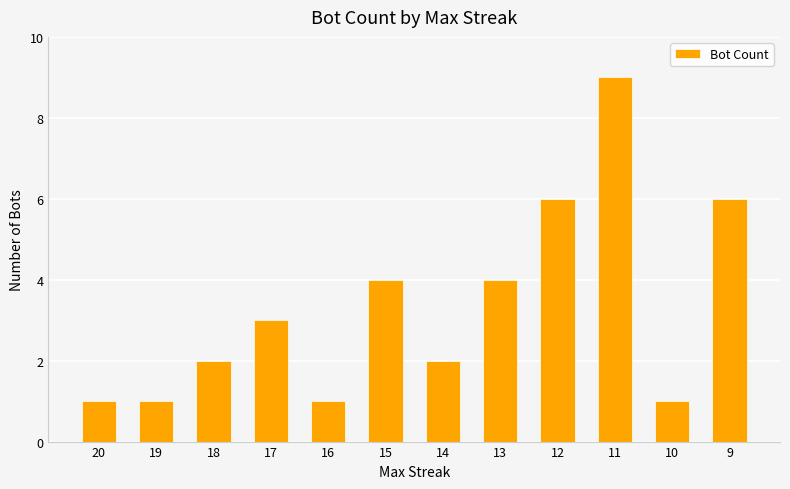

What is the average value?

3